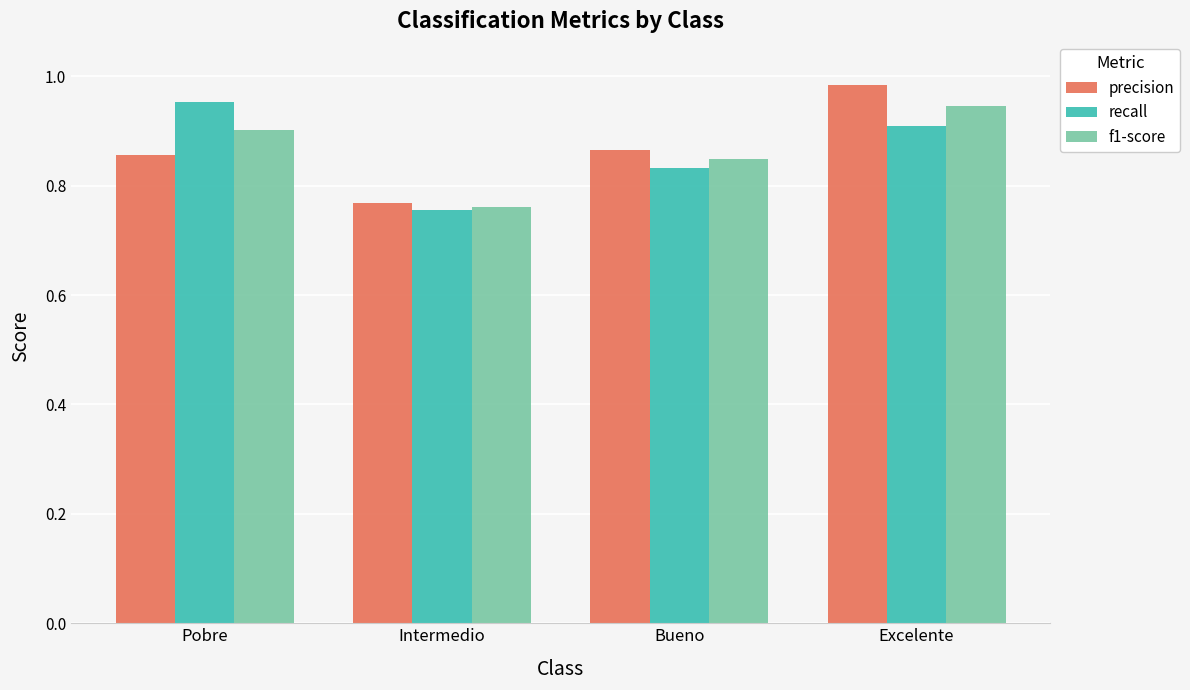

Are the bars grouped side by side (vs. stacked)?

Yes